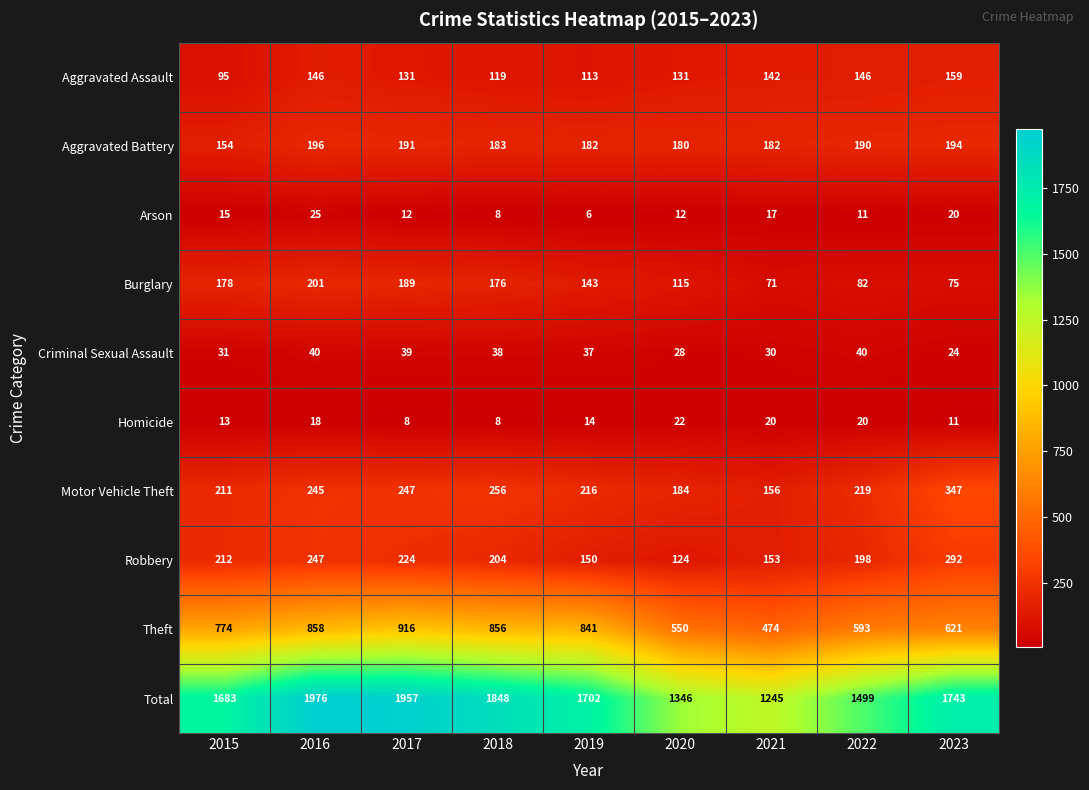

Which series has the largest range (max minus min)?

Total